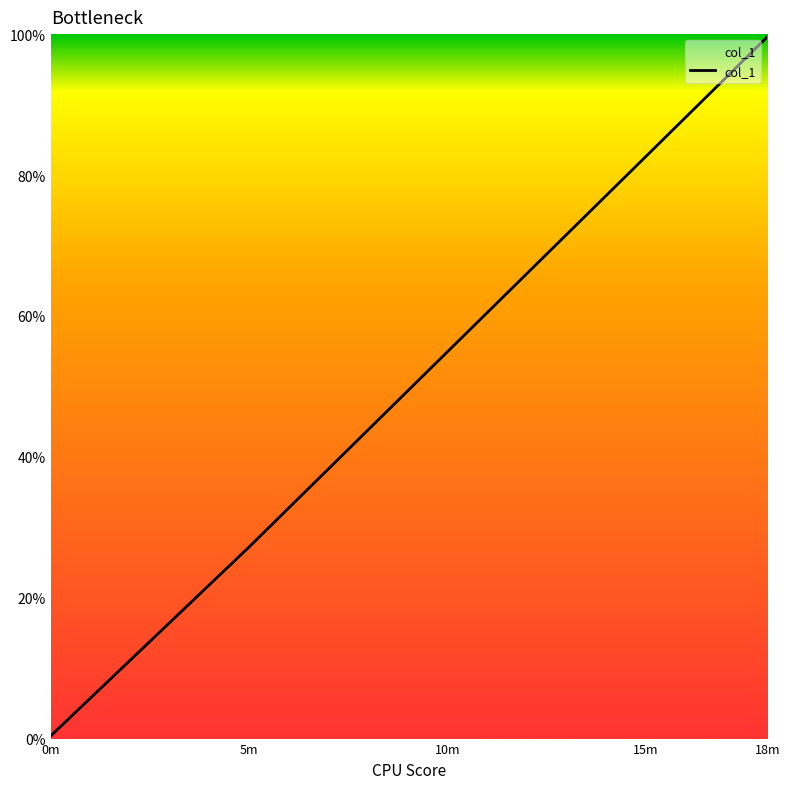

Does the chart have visible grid lines?

No